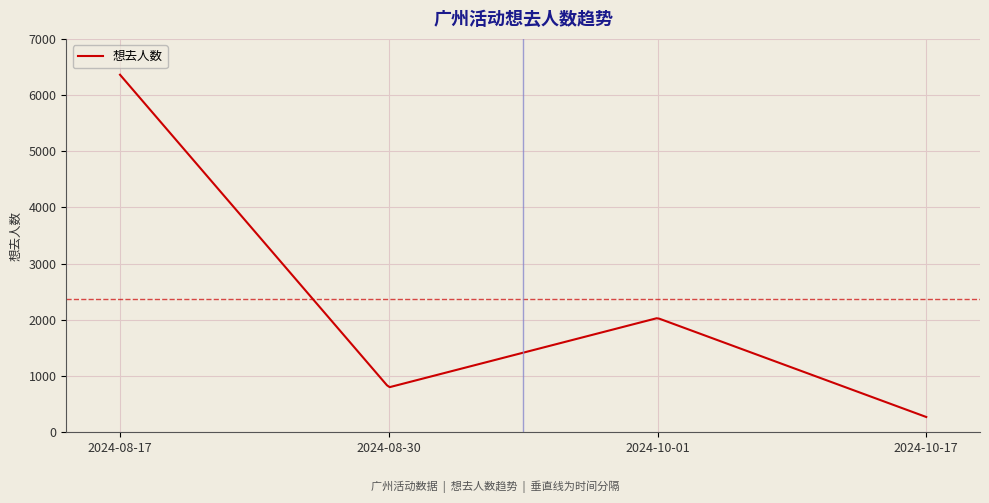

What is the greatest value displayed?

6362.0